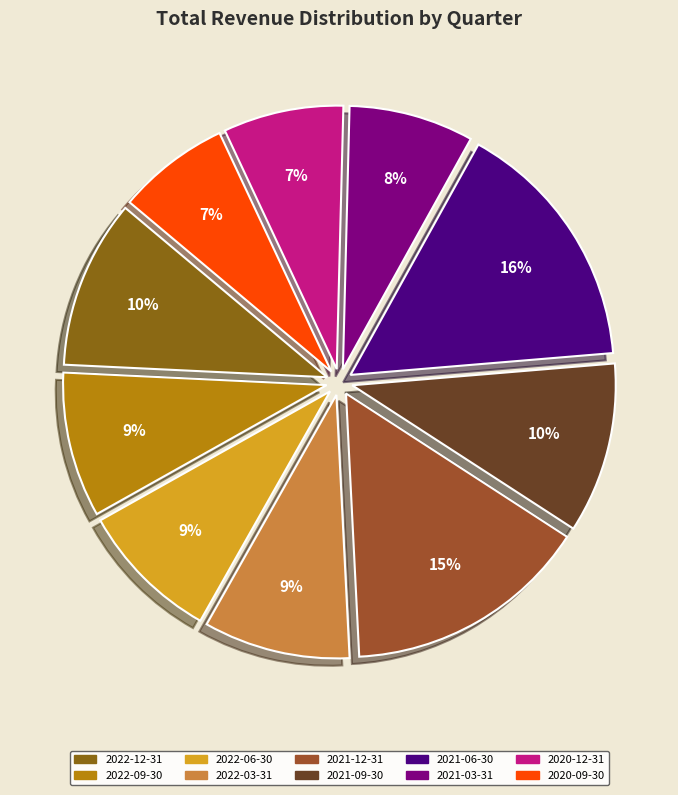

Which category has the biggest portion of the pie?

2021-06-30